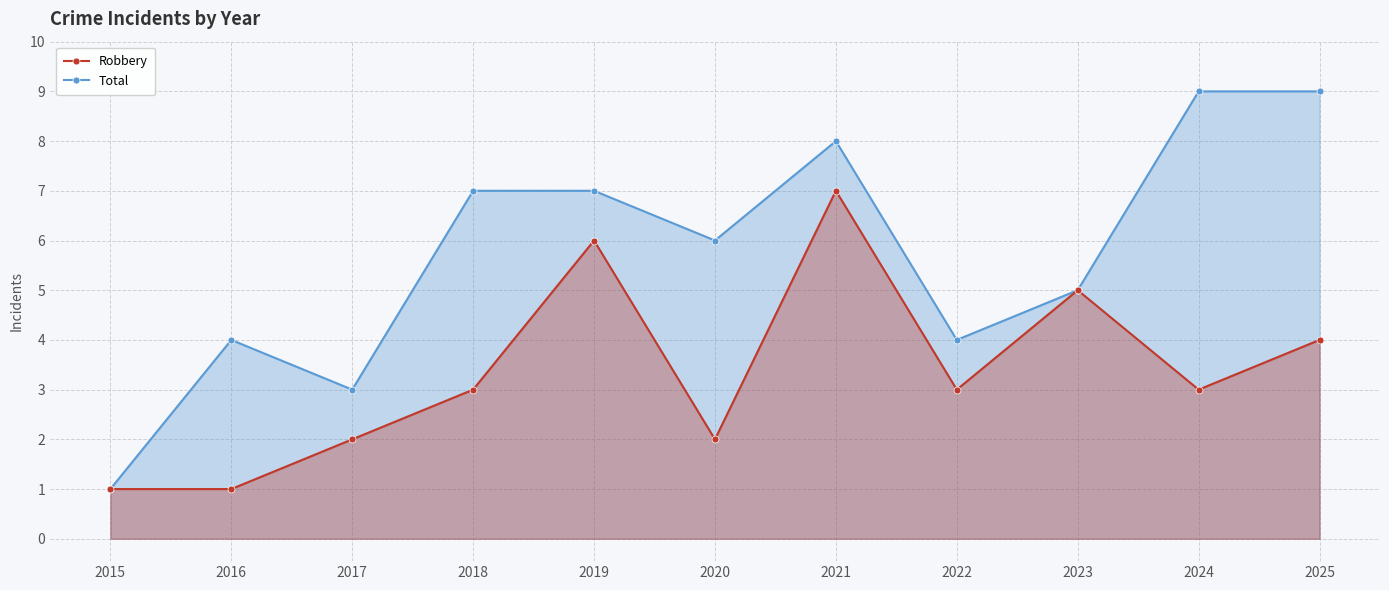

What is the spread (max minus min) of values at 2021?

1